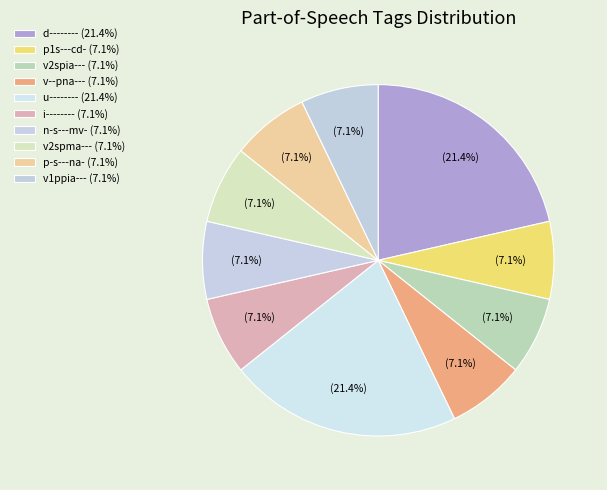

Is the sum of n-s---mv- and v--pna--- greater than half?

No